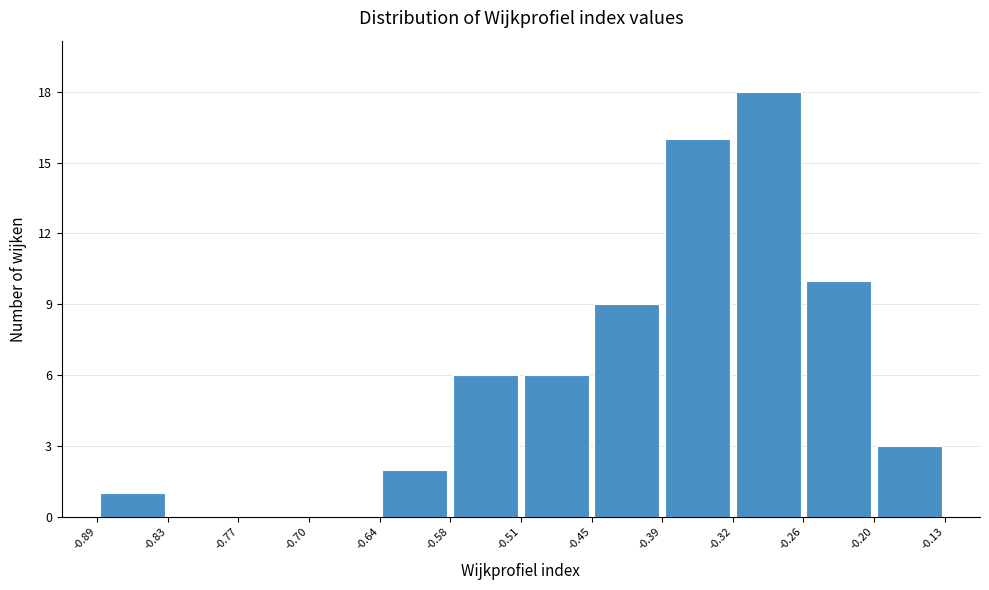

Over which range of the x-axis is the bar tallest?

-0.32 to -0.26